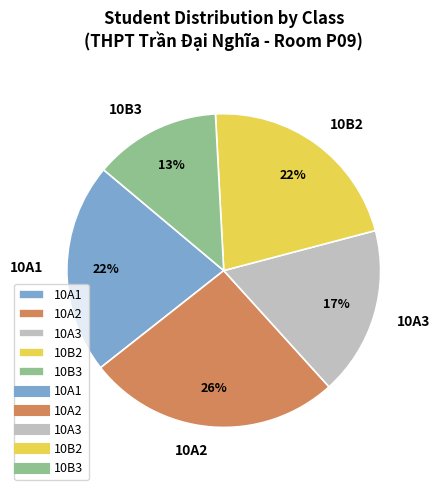

Which slice is the smallest?

10B3